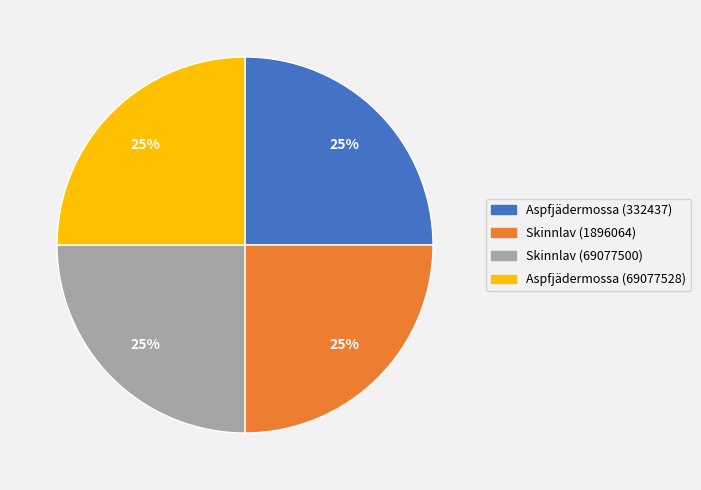

To the nearest percent, what portion does Skinnlav (69077500) represent?

25%